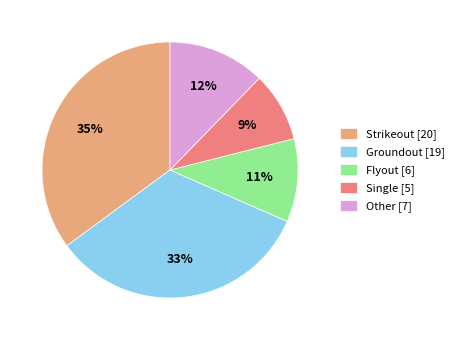

Approximately how many times larger is the value at Other compared to Groundout?

0.4